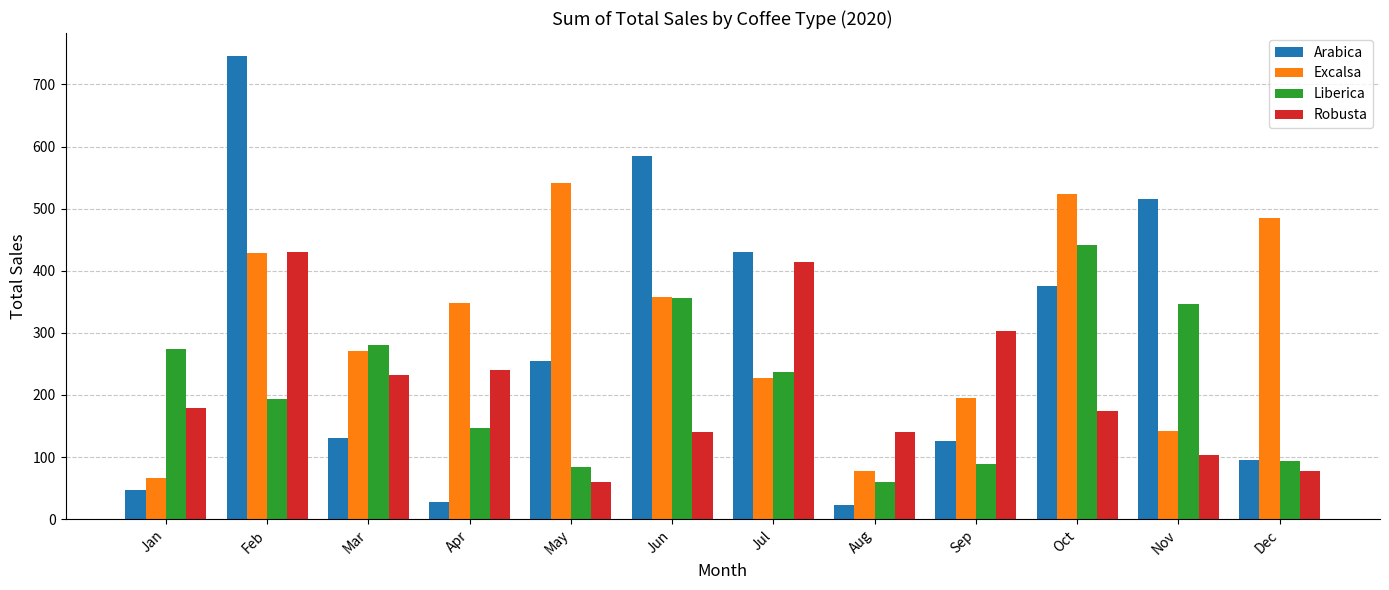

What is the total value across all series at May?

939.4